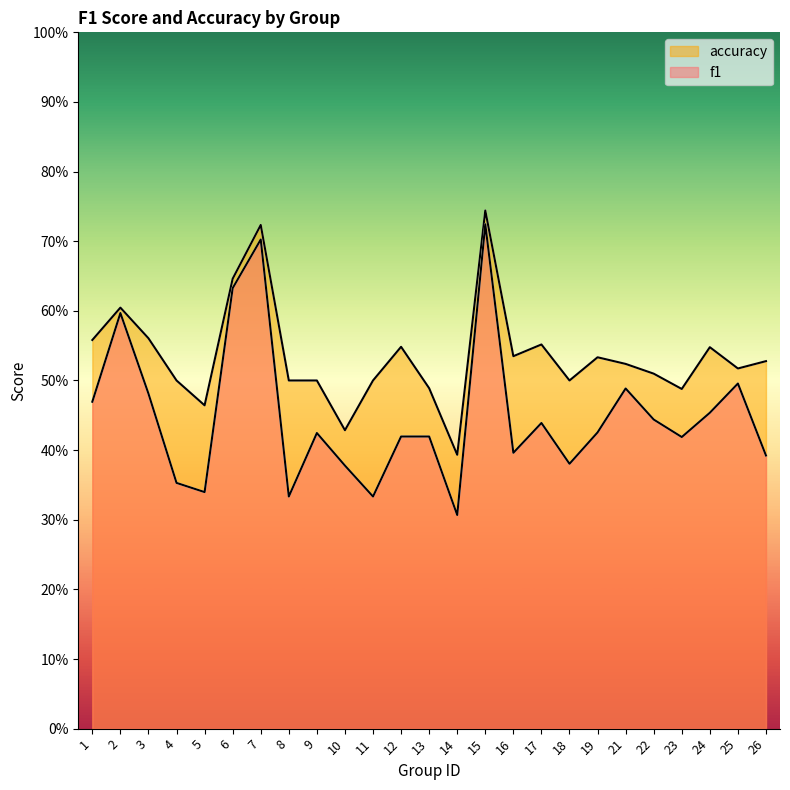

How many f1 values are between 0 and 1?

25